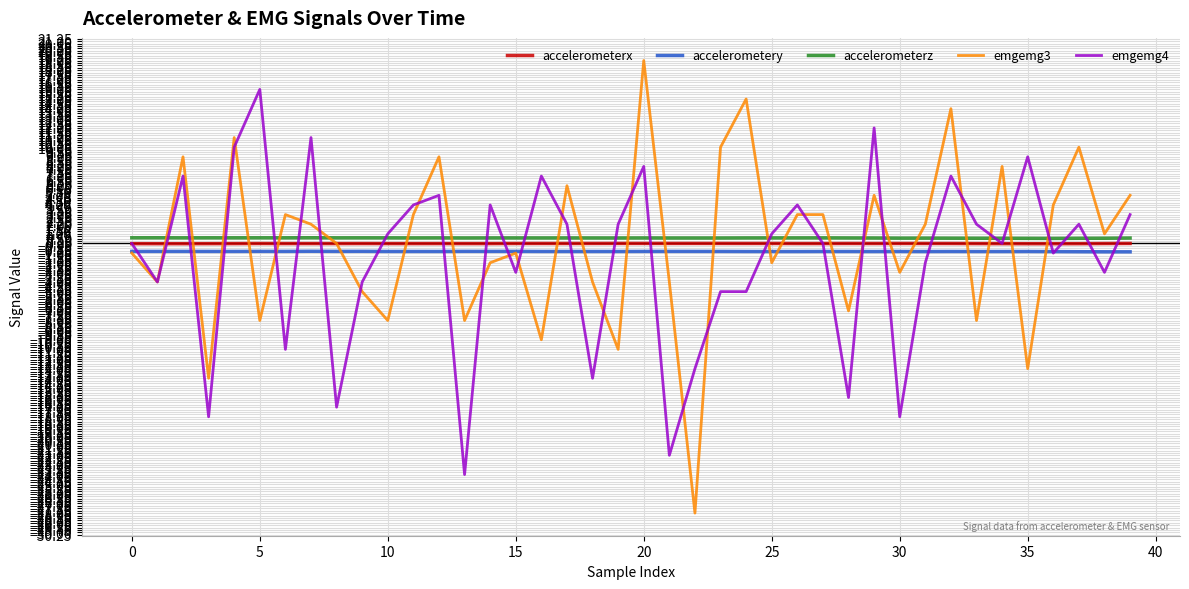

Which series has the largest total across all categories?

accelerometerz